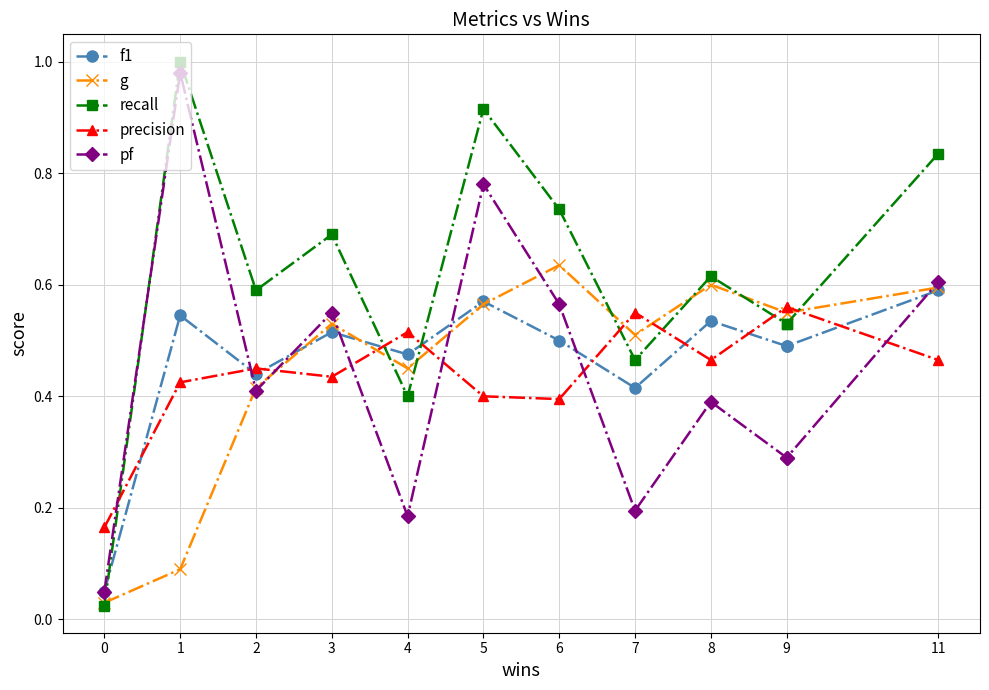

True or false: f1 and g cross at least once.

True